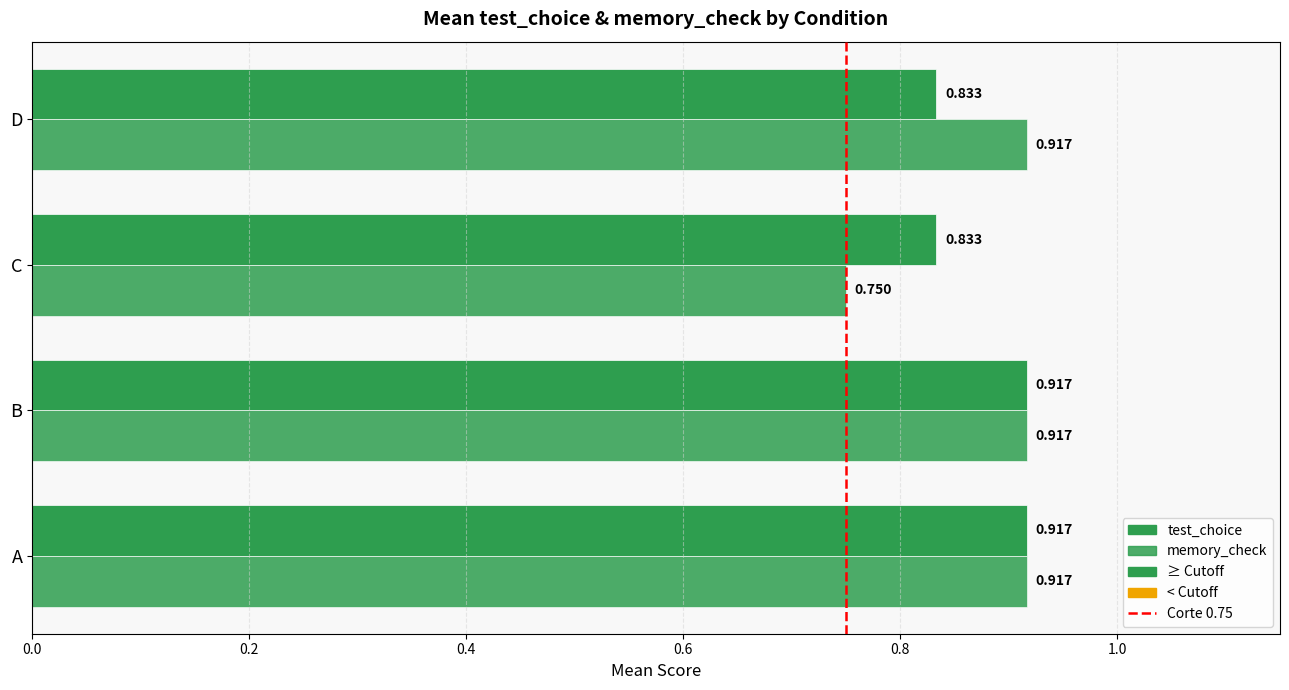

Which has a higher value, C or D?

C